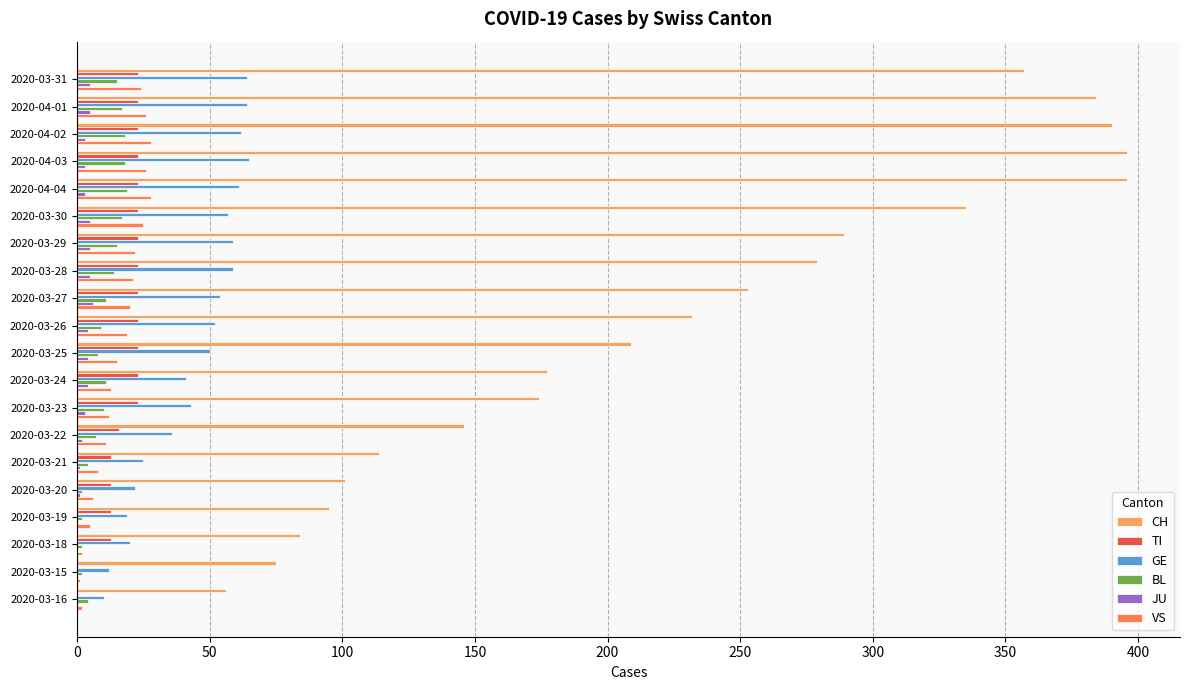

Is the value of TI at 2020-03-26 greater than the value of VS at 2020-03-15?

Yes